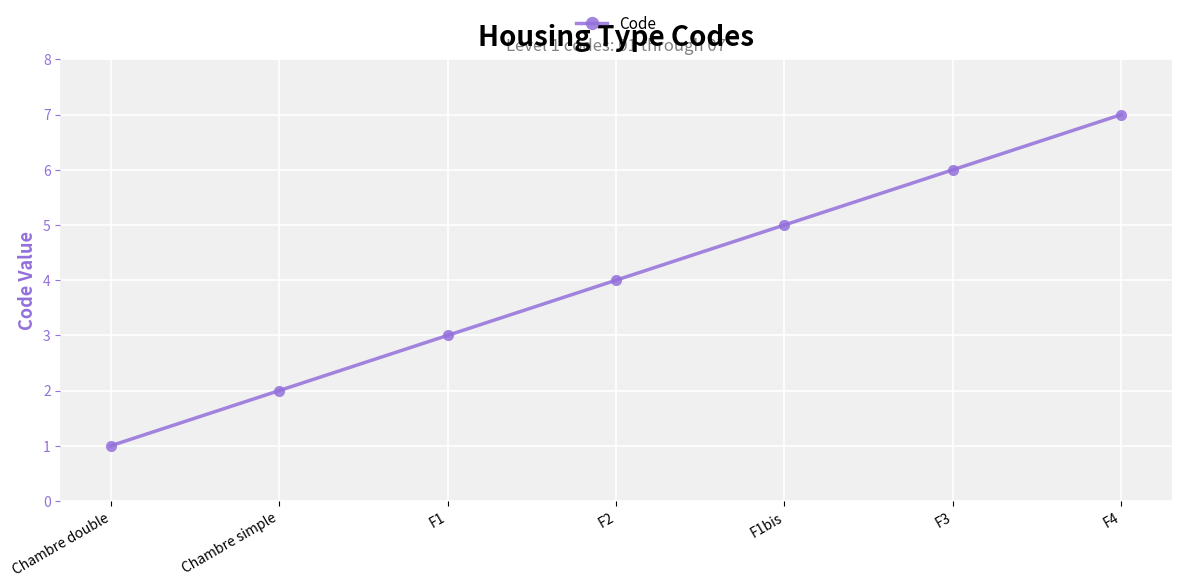

What is the value of the 5th point from the left?

5